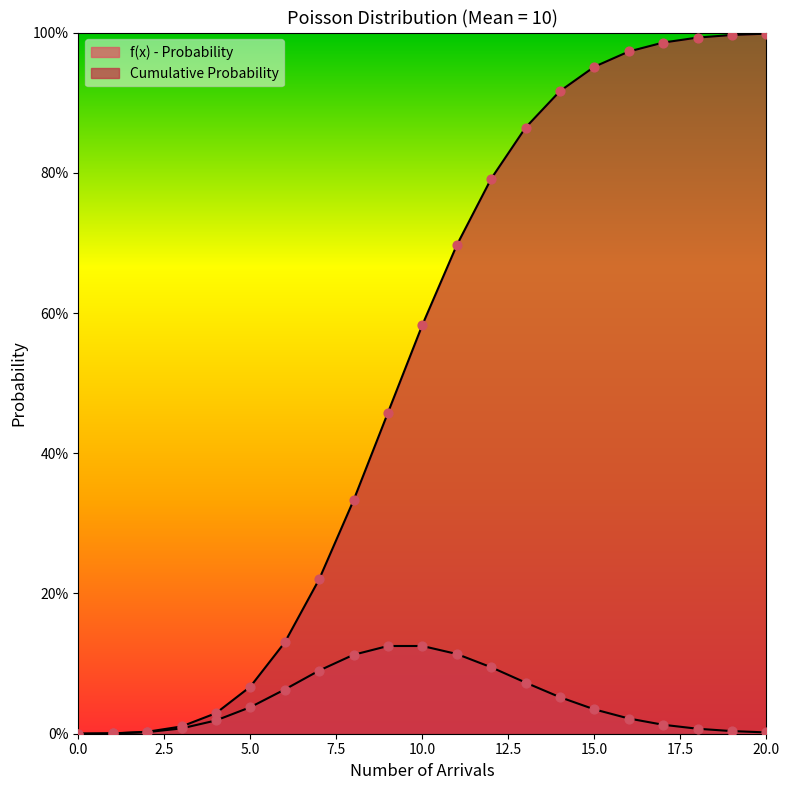

Which series has the widest spread of Y values?

Cumulative Probability